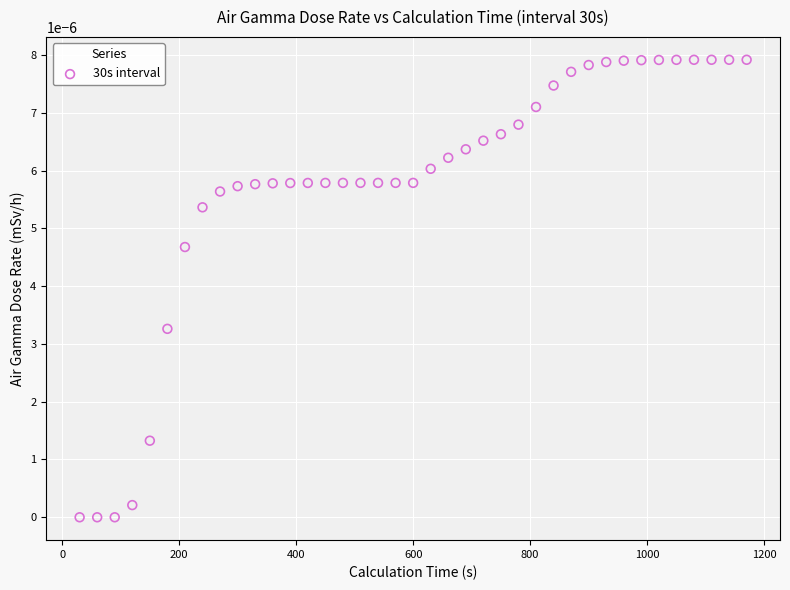

What is the range of X values (max minus min)?

1140.0